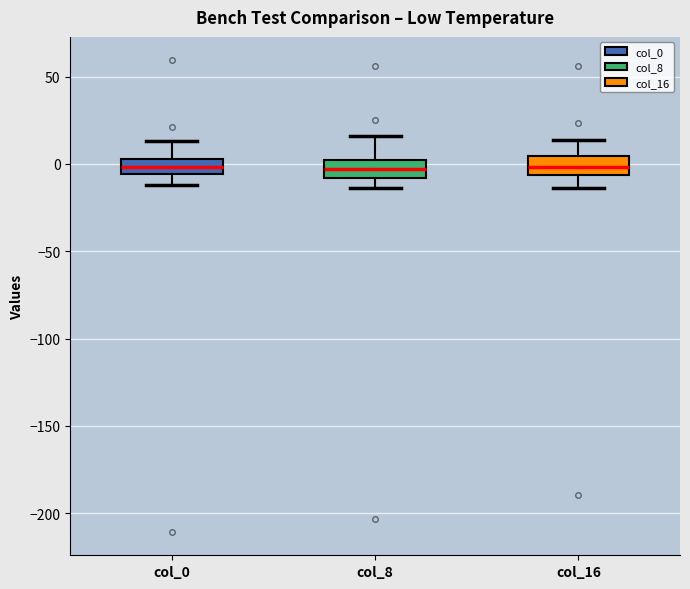

Reading left to right, transcribe this box plot: for each box, give where its median line is, the range the box spans, and where its two whiskers end, as read against the y-axis. The values are not printed on the chart, so give them approximately, as read against the axis.

col_0: median 0, box -5 to 5, whiskers -10 to 15
col_8: median -5, box -10 to 0, whiskers -15 to 15
col_16: median 0, box -5 to 5, whiskers -15 to 15